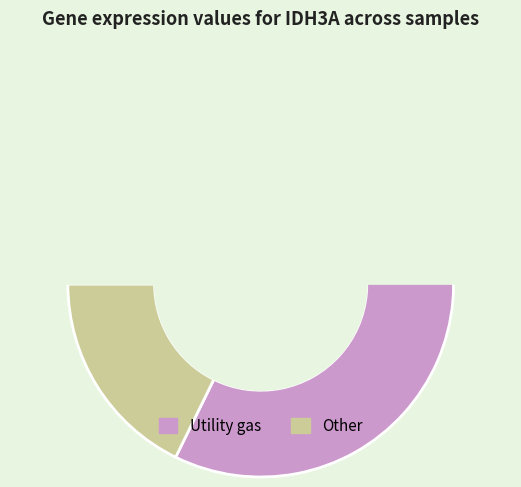

Combined, do 258135 and 113971 account for over 50%?

No